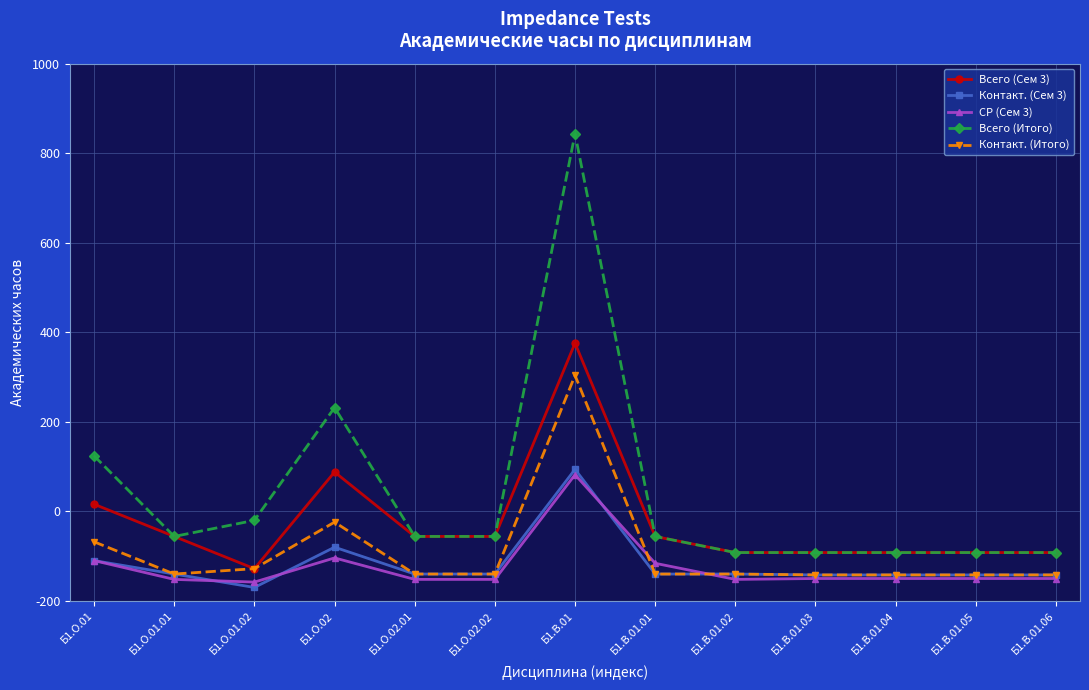

What is the maximum value shown in the chart?

1044